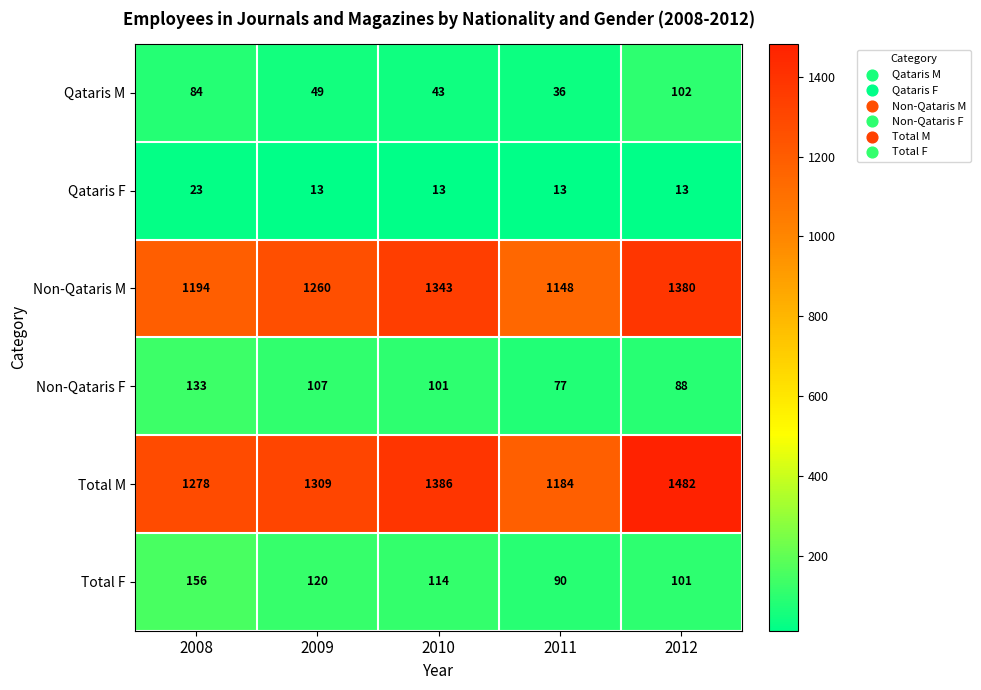

Between 2011 and 2012, which series saw the biggest shift?

Total M